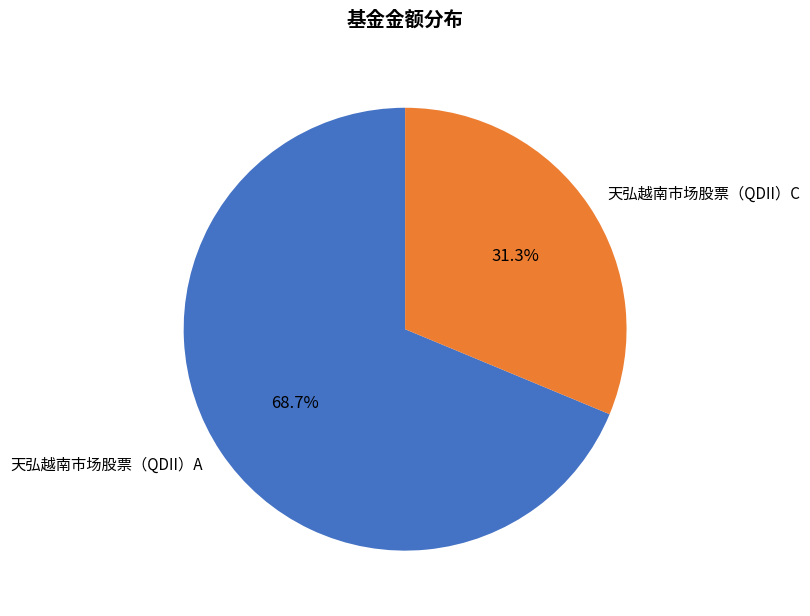

To the nearest percent, what is the difference between the largest and smallest slice percentages?

37%